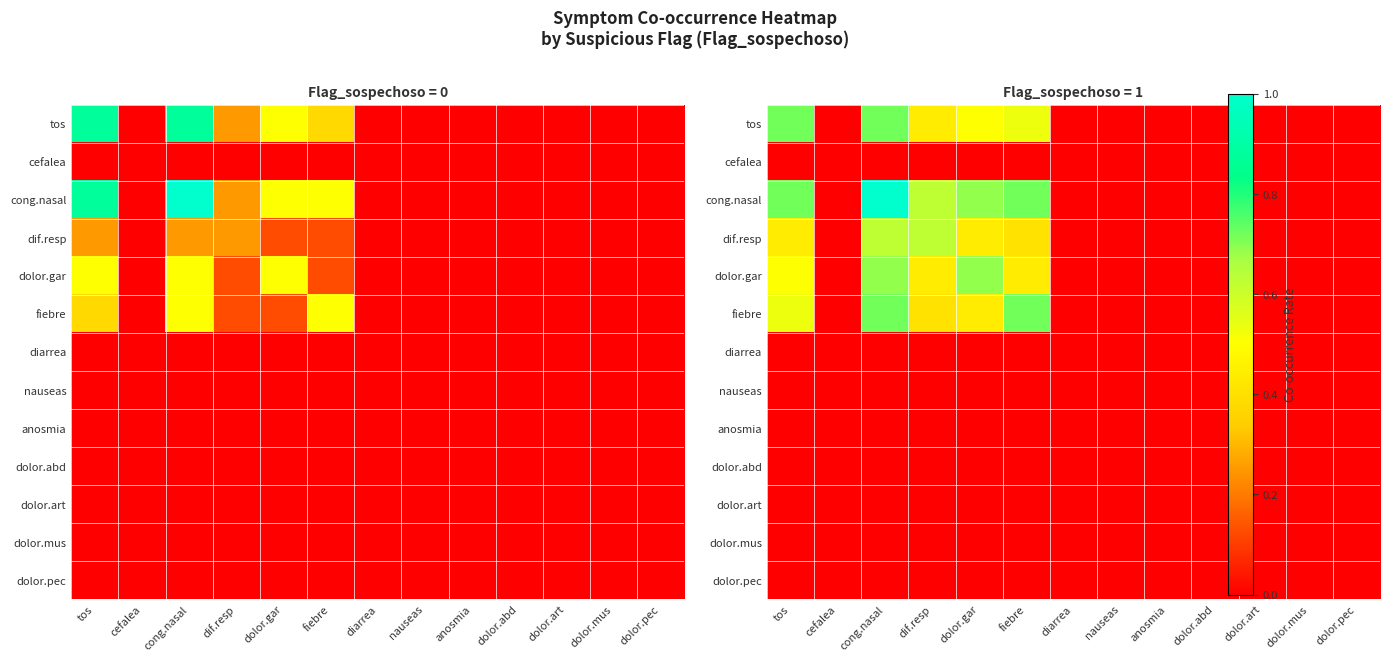

At which category does the chart reach its peak across all series?

cong.nasal